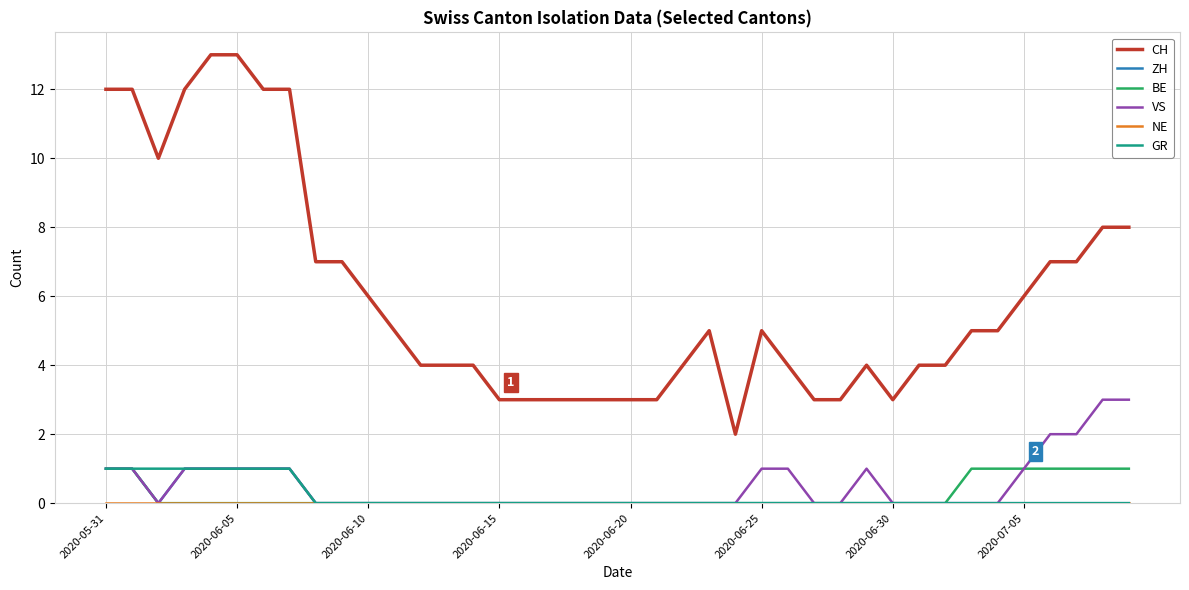

What is the maximum value shown in the chart?

13